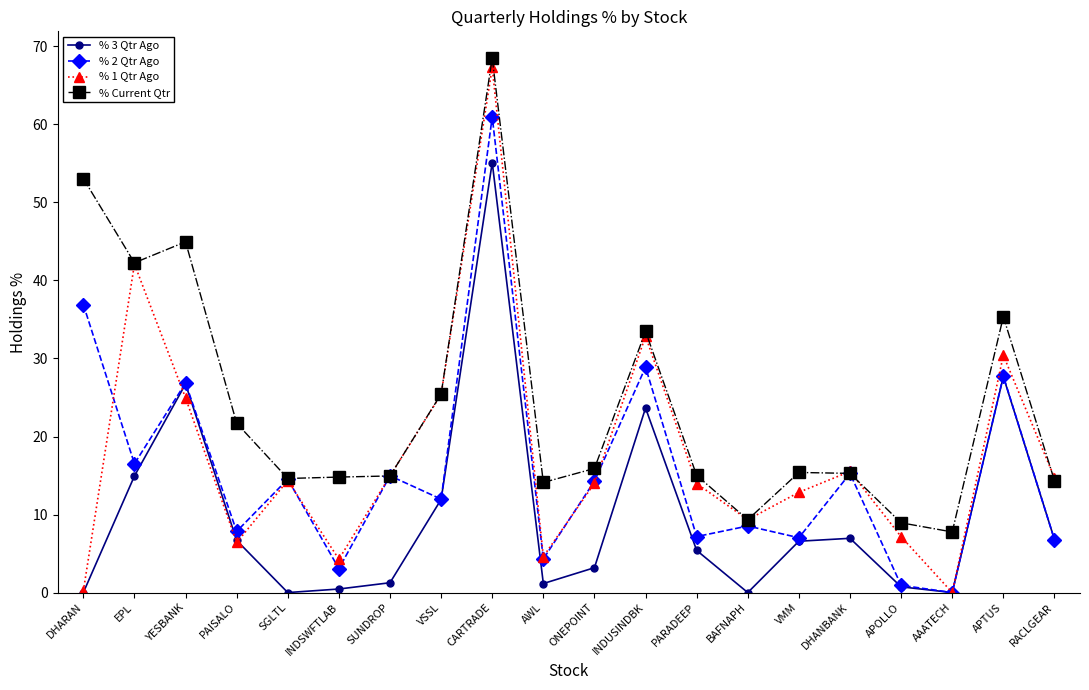

What is the maximum value shown in the chart?

68.5